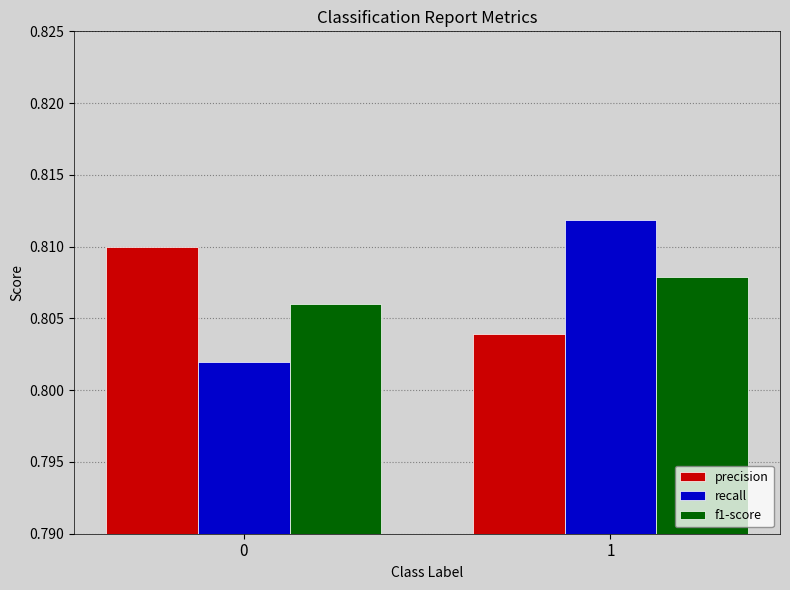

Are the bars horizontal?

No